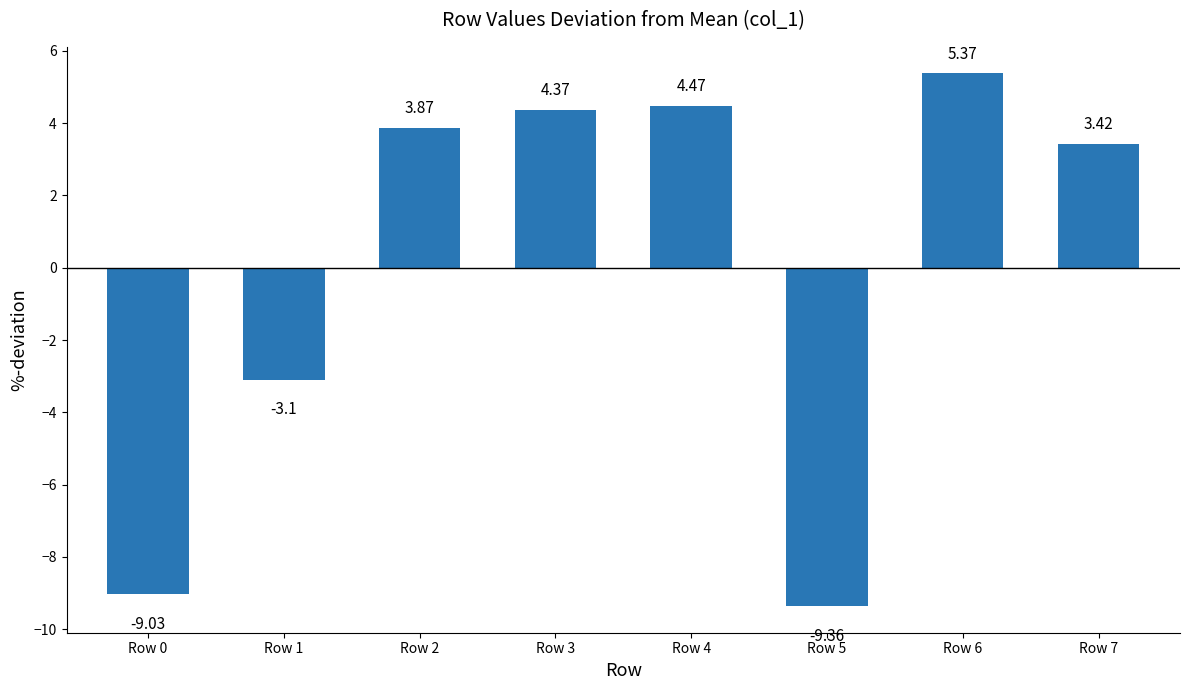

How many values are below 3?

3